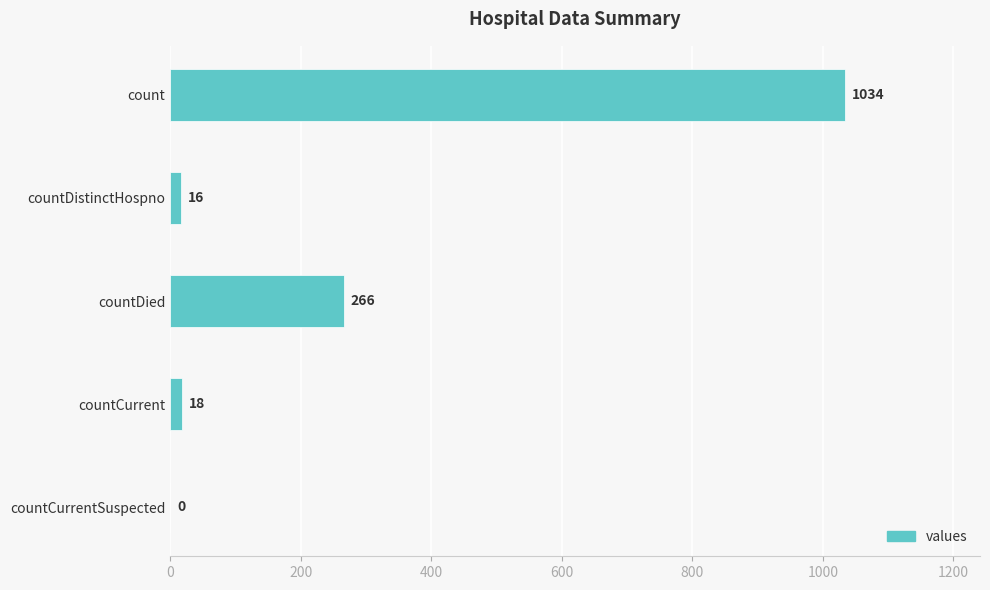

Where is the data nearest to the value 517?

countDied